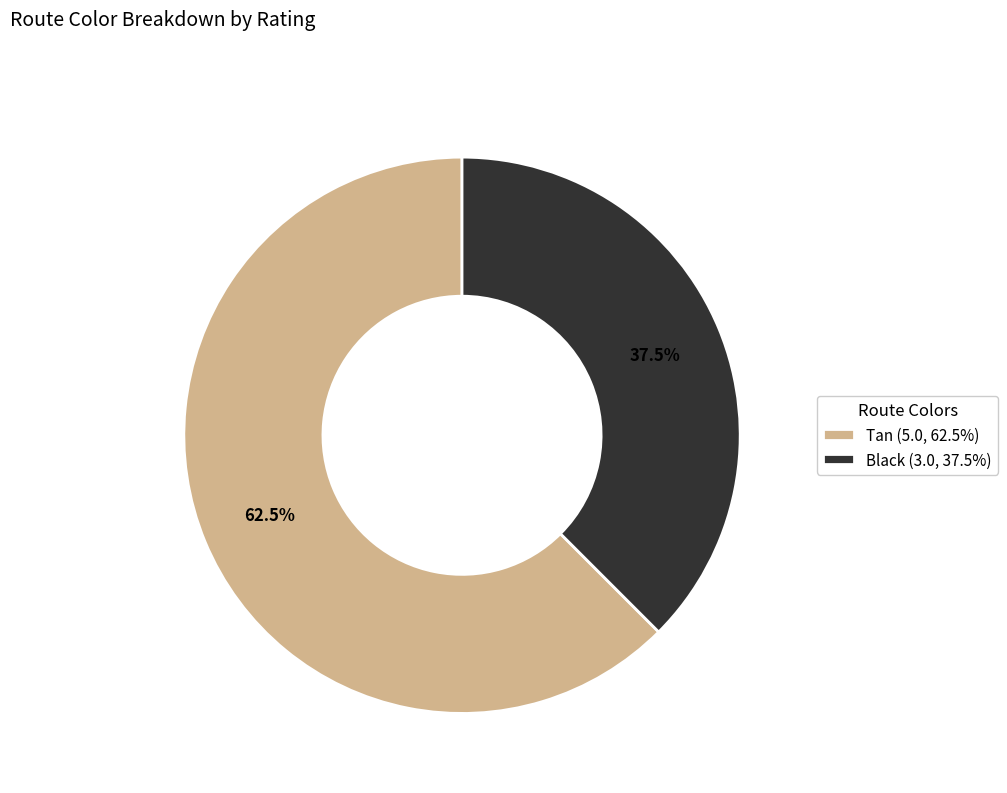

Which slice is the largest?

Tan